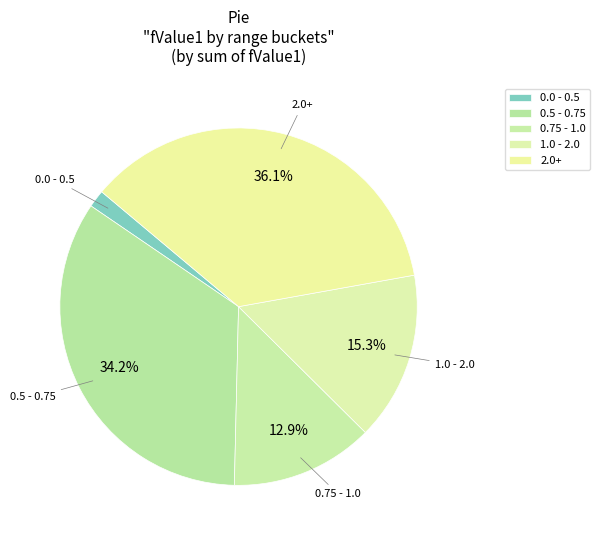

Combined, do 0.75 - 1.0 and 0.0 - 0.5 account for over 50%?

No